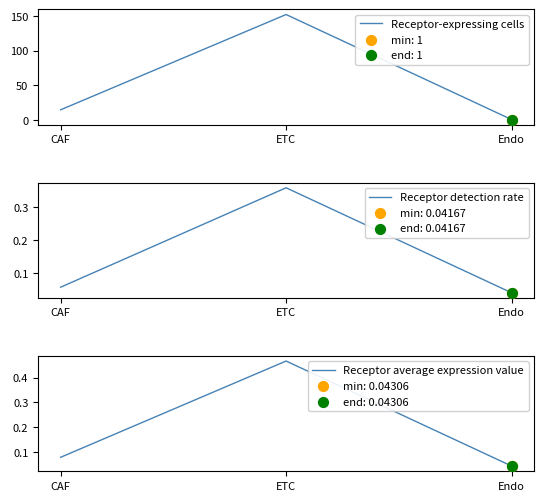

What is the total value across all series at ETC?

152.8